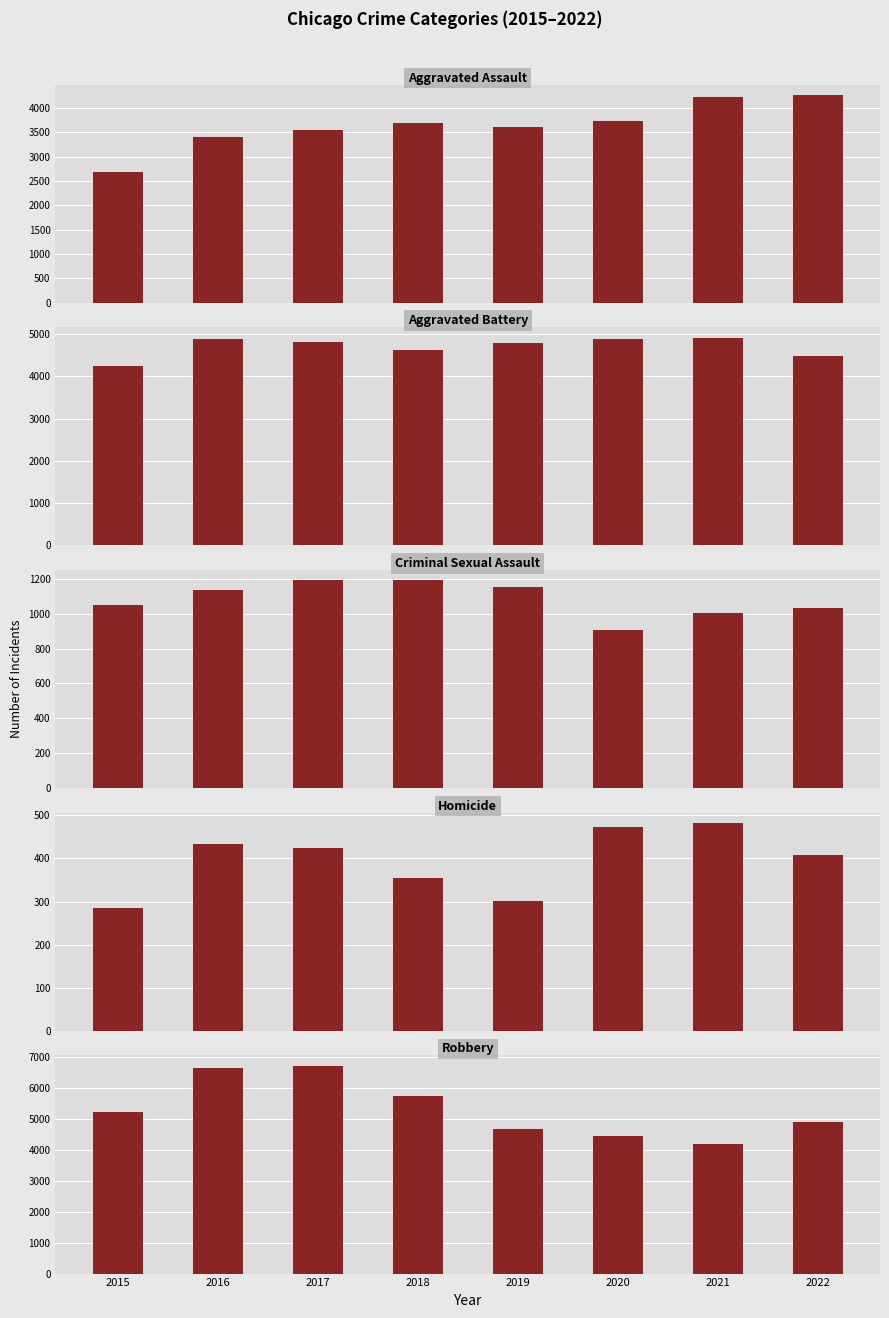

How many bars are there in each group?

5